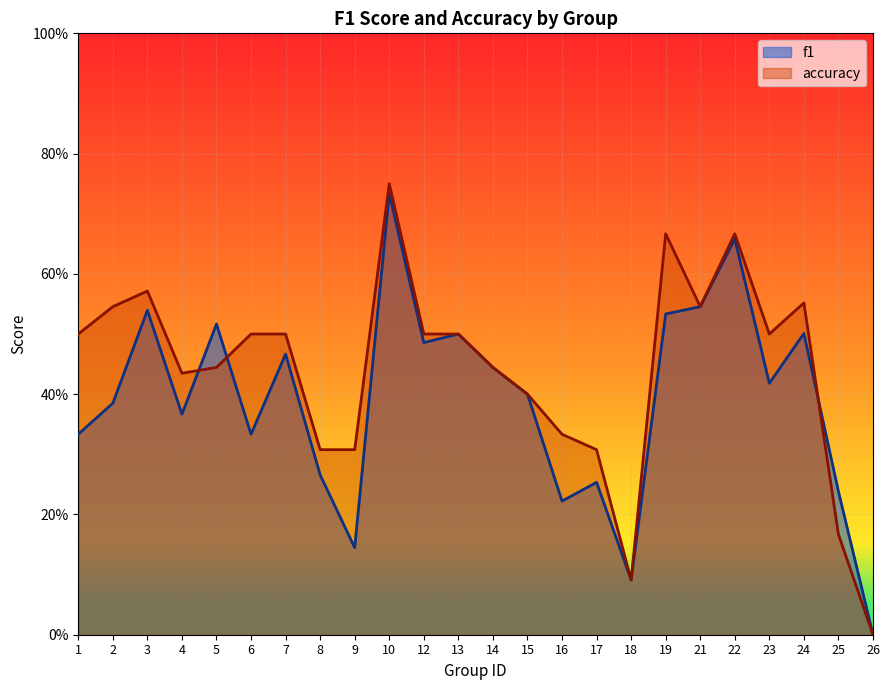

True or false: f1 has more than 1 interior local peaks.

True